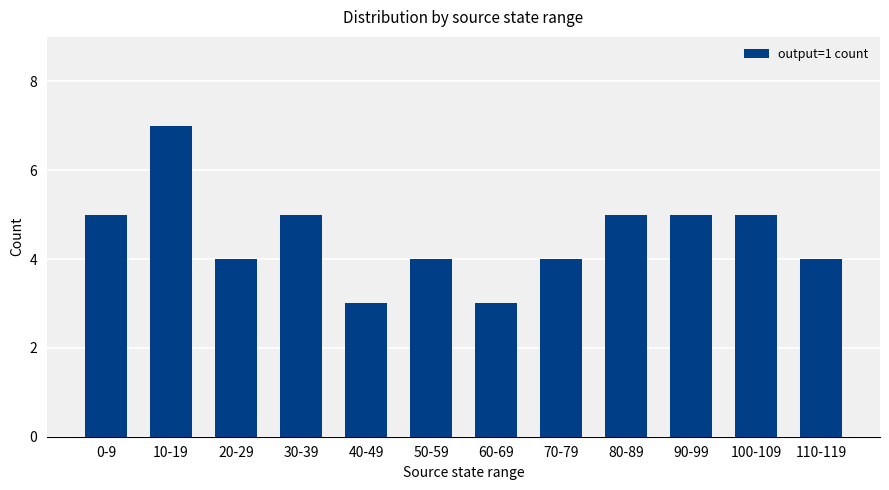

True or false: the data shows 5 at 90-99.

True